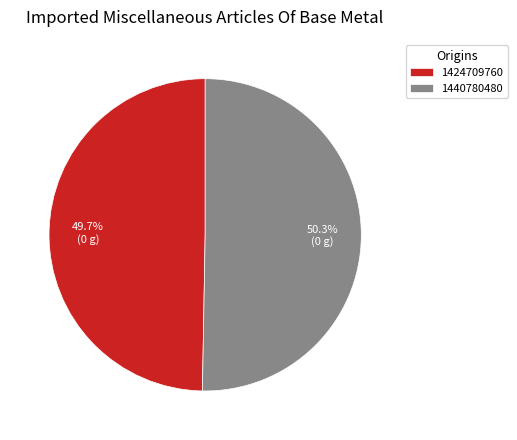

The 1424709760 slice represents 36% of the pie. True or false?

False